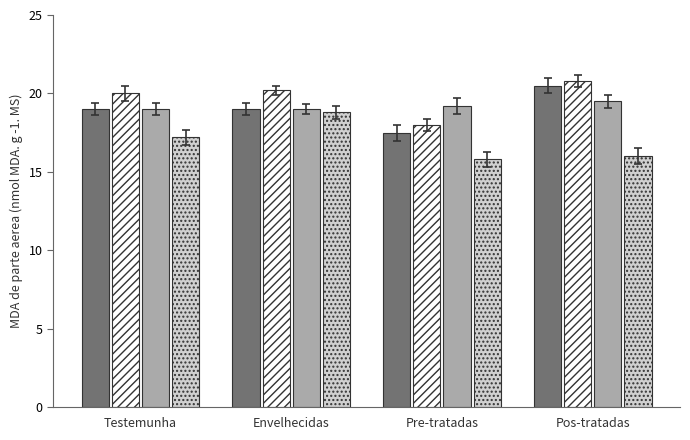

What is the total value across all series at Testemunha?

75.2